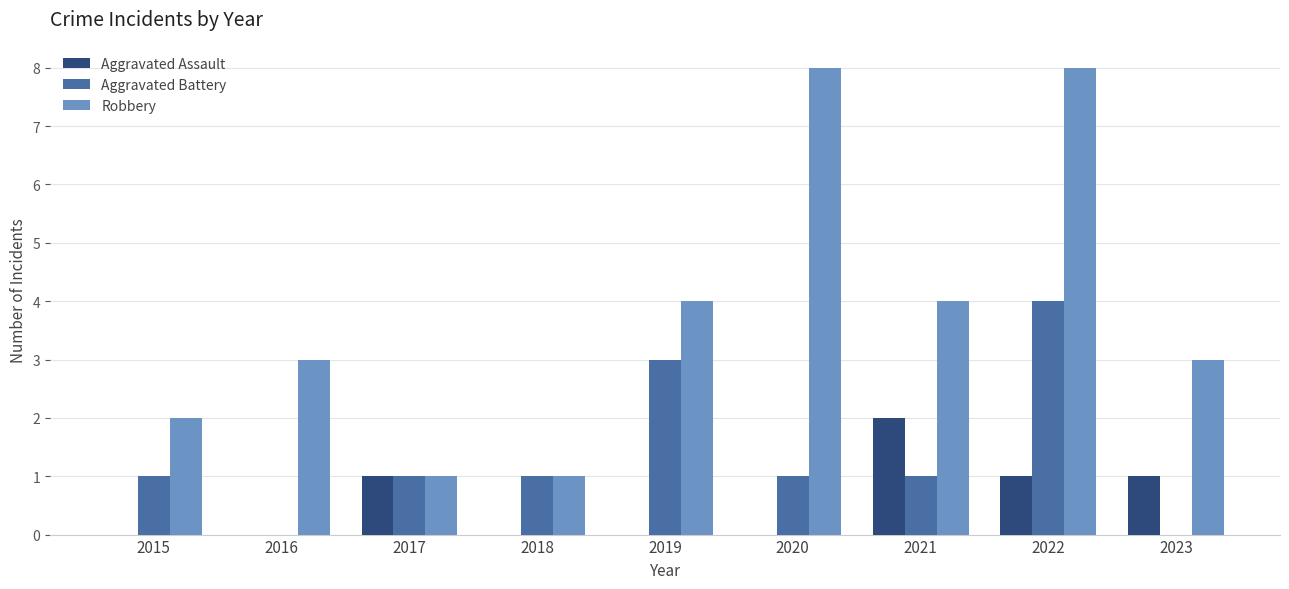

Are the bars horizontal?

No